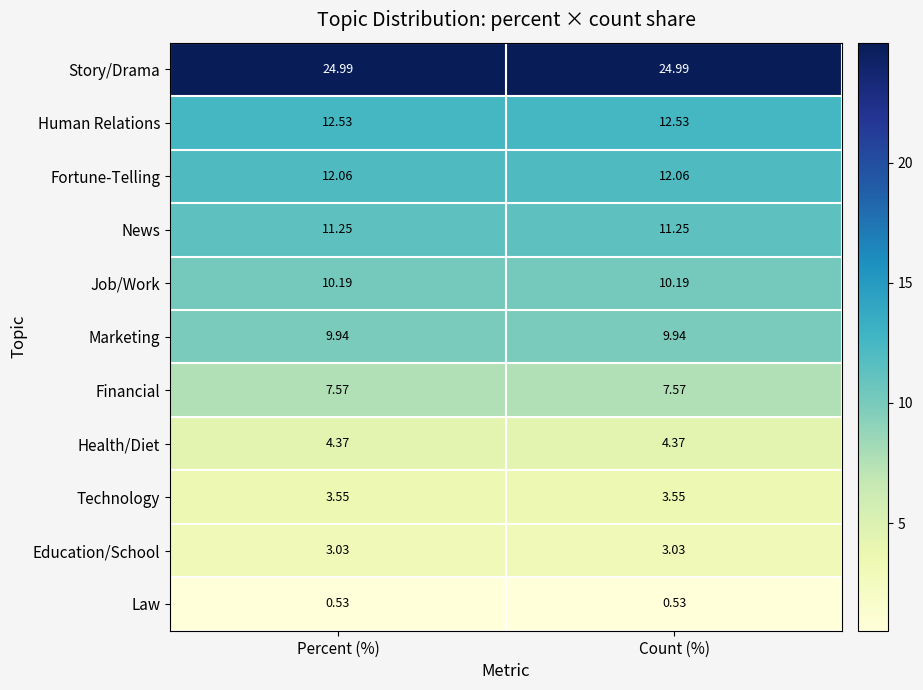

Rank the series at Count (%) from lowest to highest value.

Law, Education/School, Technology, Health/Diet, Financial, Marketing, Job/Work, News, Fortune-Telling, Human Relations, Story/Drama